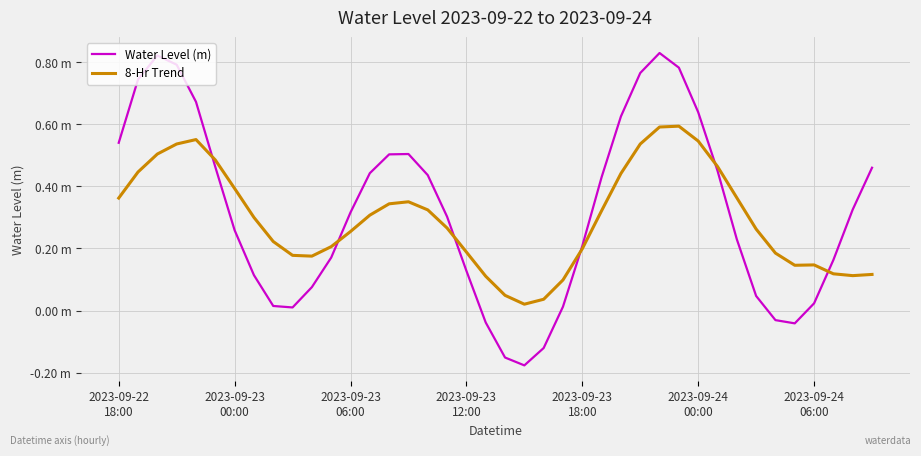

Where is the first local minimum for 8-Hr Trend?

10